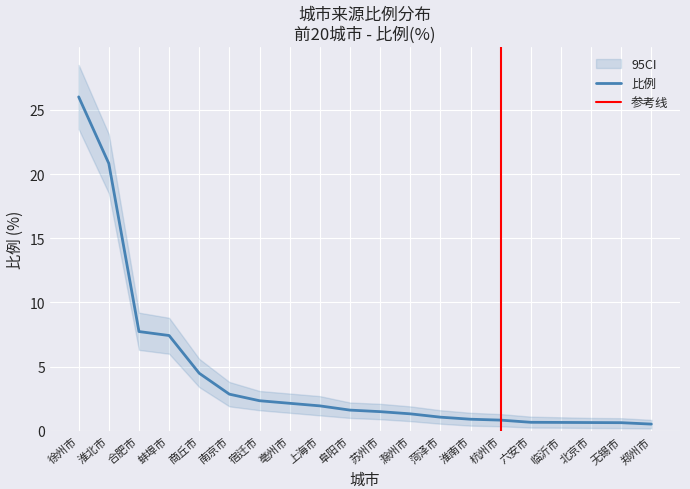

Where does the data first go above 1?

徐州市